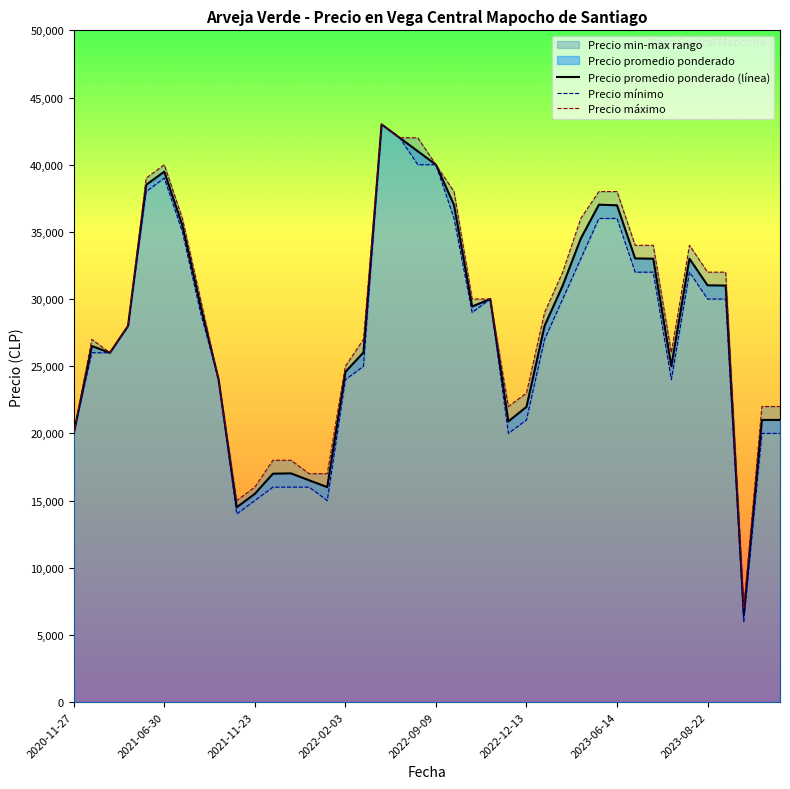

What is the lowest value of the Precio promedio ponderado (línea) series?

6500